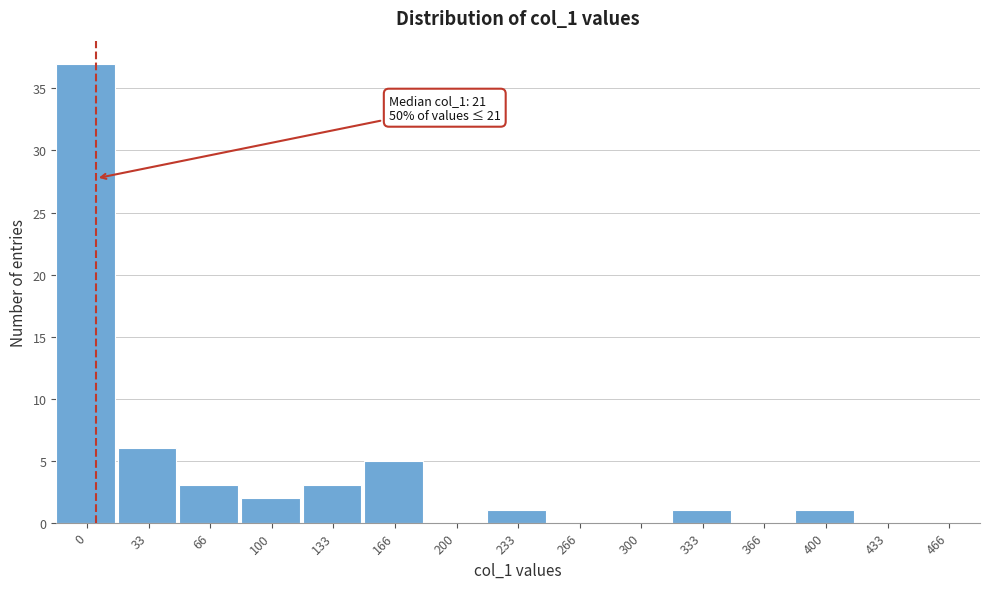

Reading left to right, list all the values displayed in this chart.

0=37	33=6	66=3	100=2	133=3	166=5	200=0	233=1	266=0	300=0	333=1	366=0	400=1	433=0	466=0